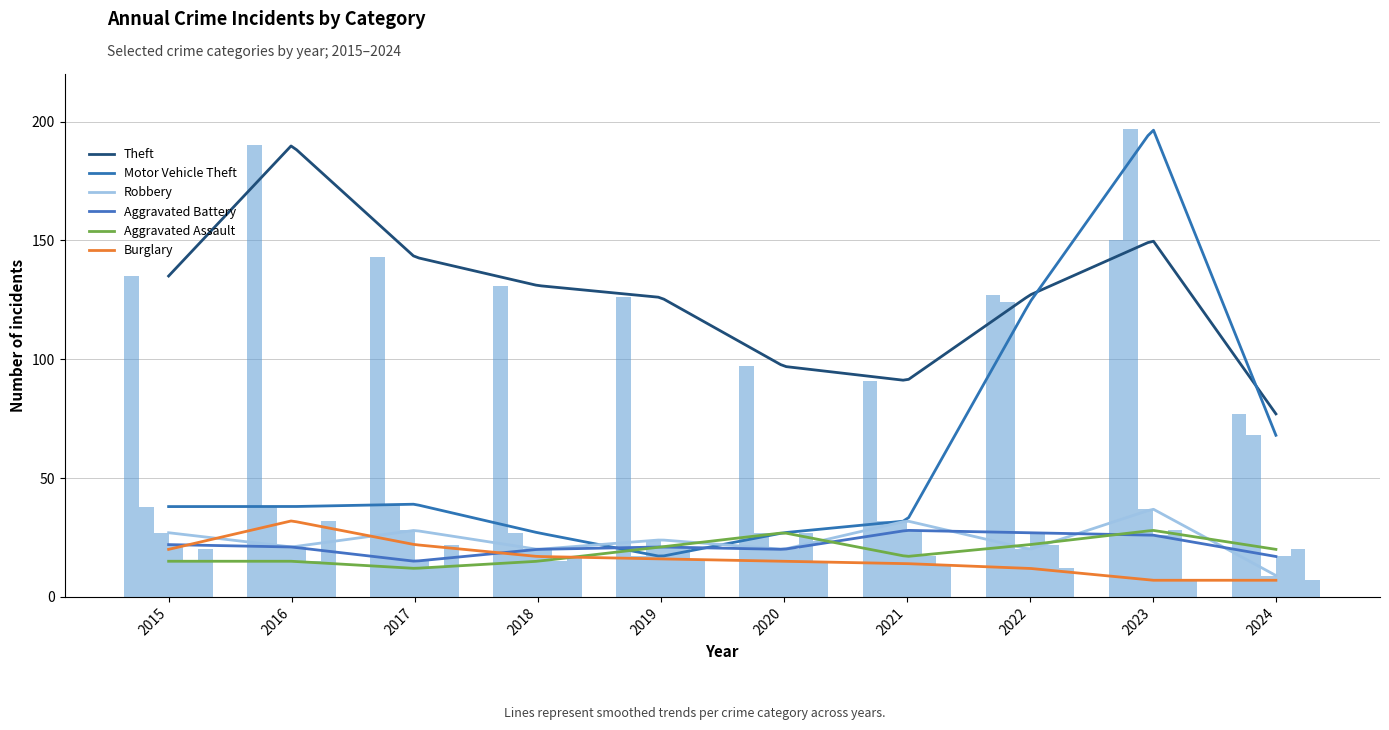

Reading right to left, extract all data points from this chart.

Theft: 77	150	127	91	97	126	131	143	190	135
Motor Vehicle Theft: 68	197	124	32	27	17	27	39	38	38
Robbery: 9	37	20	32	20	24	20	28	21	27
Aggravated Battery: 17	26	27	28	20	21	20	15	21	22
Aggravated Assault: 20	28	22	17	27	21	15	12	15	15
Burglary: 7	7	12	14	15	16	17	22	32	20